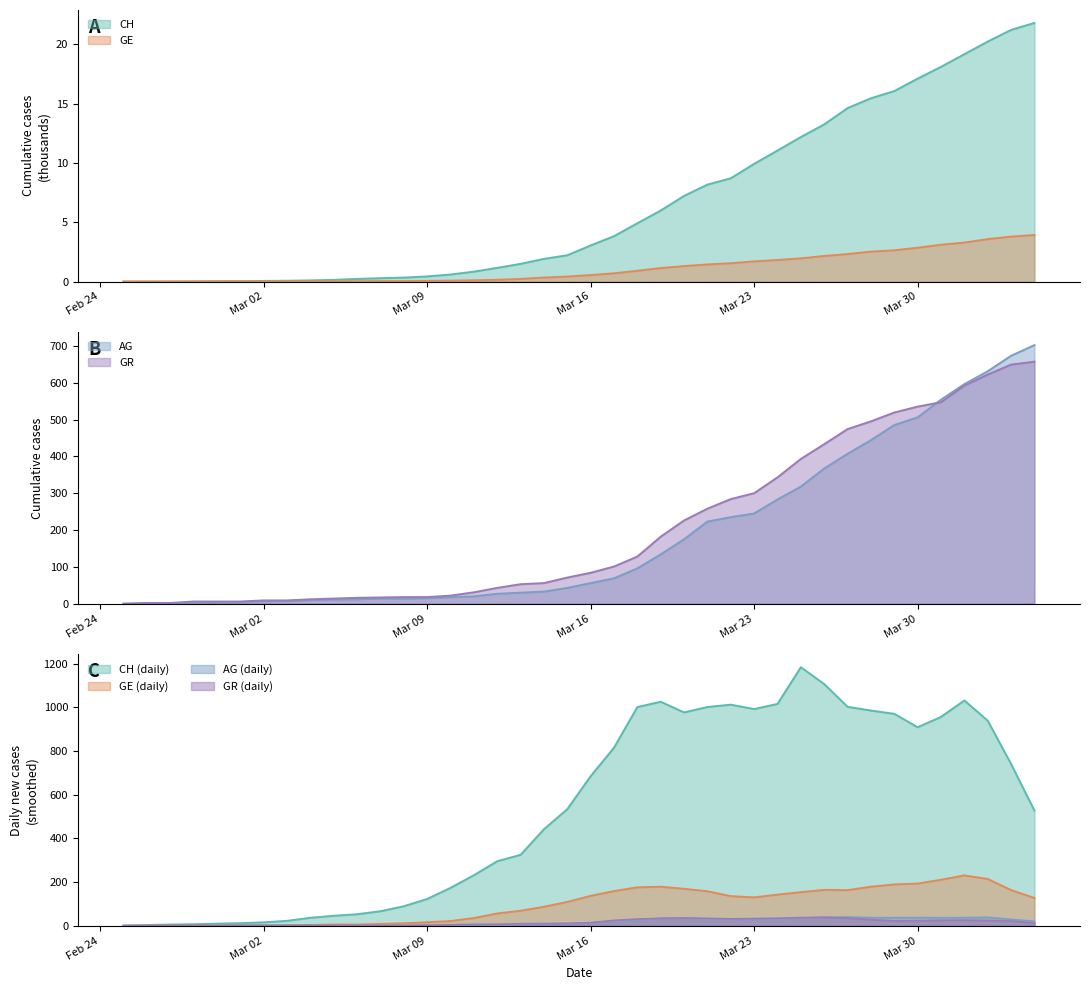

Is the value of GE at 19 greater than the value of GR at 38?

No